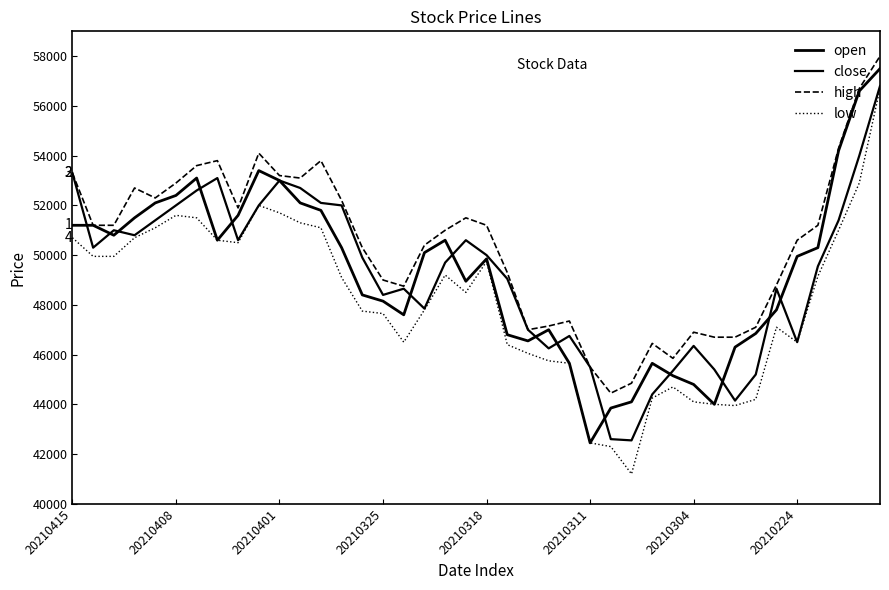

Is this an area chart (filled region under the line)?

No